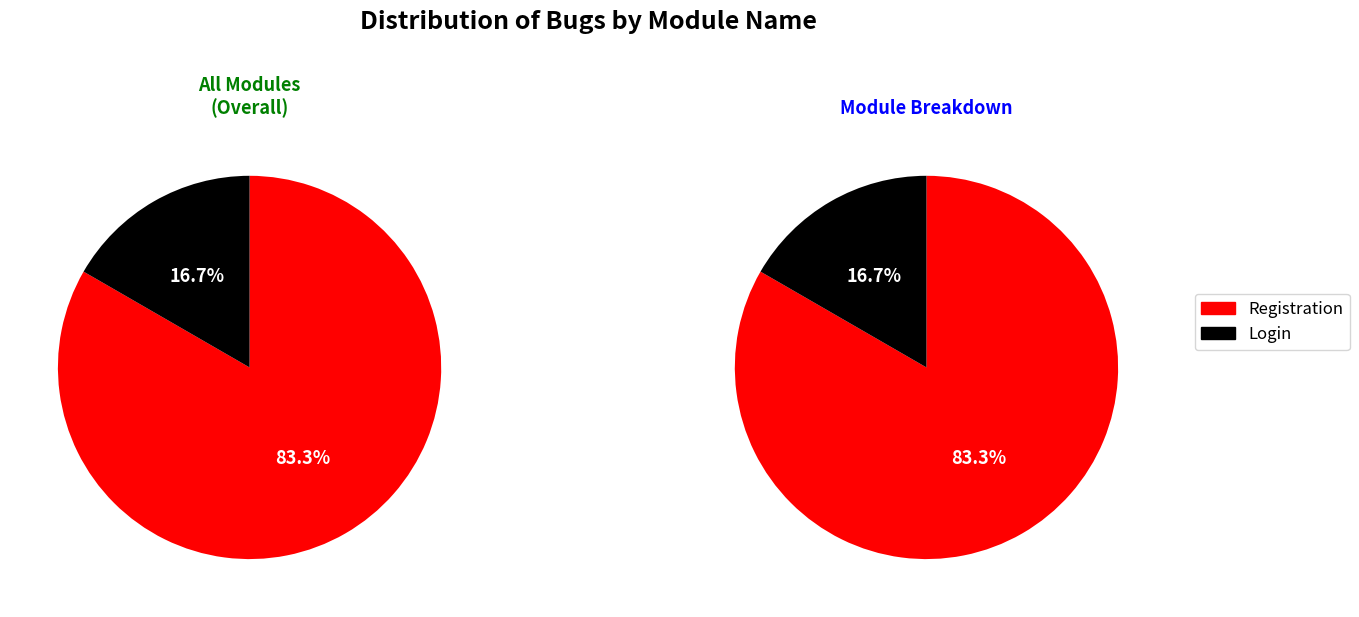

What is the majority slice?

Registration